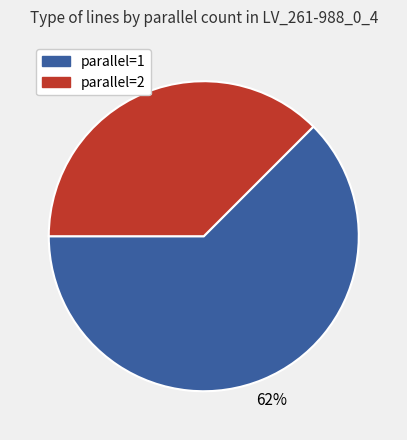

Does any single category account for the majority?

Yes